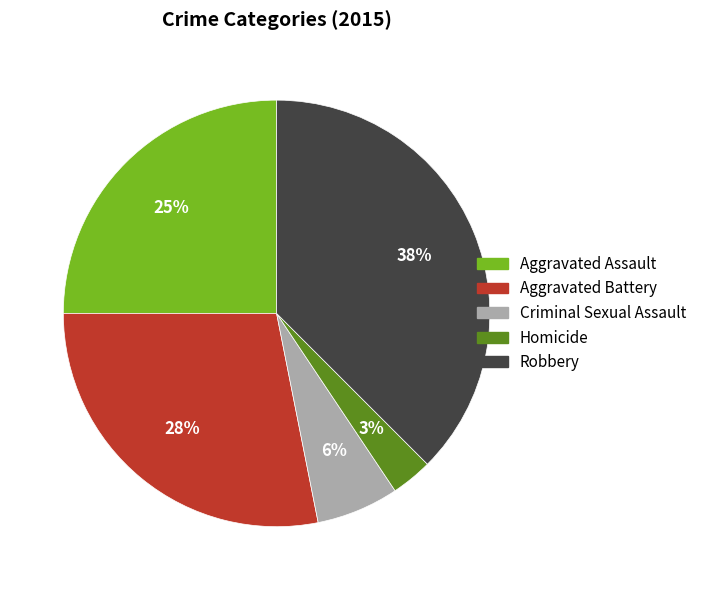

The Aggravated Assault slice represents 25% of the pie. True or false?

True